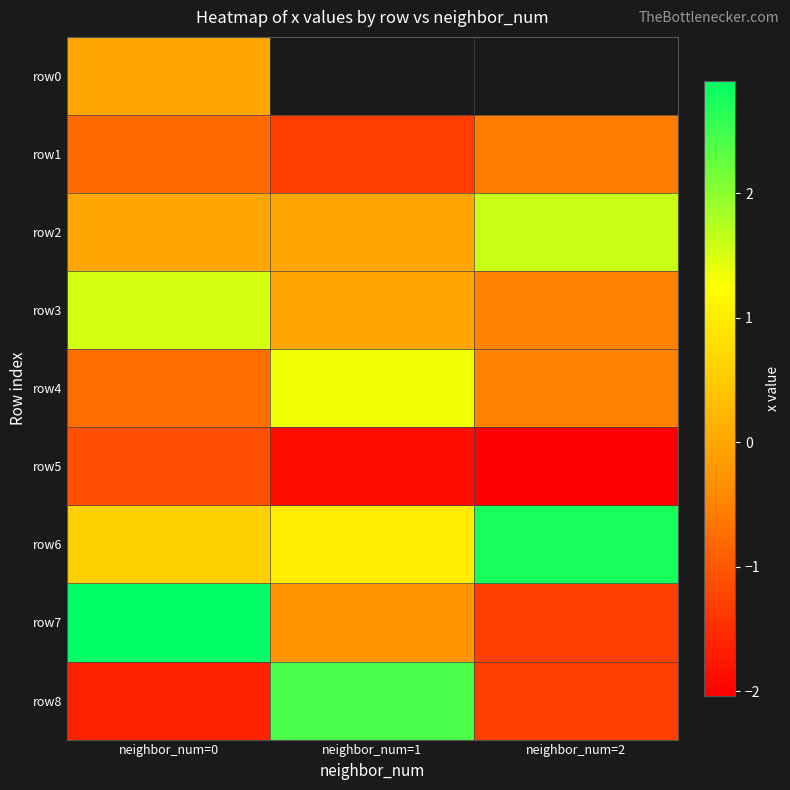

Count the number of data series in this chart.

9